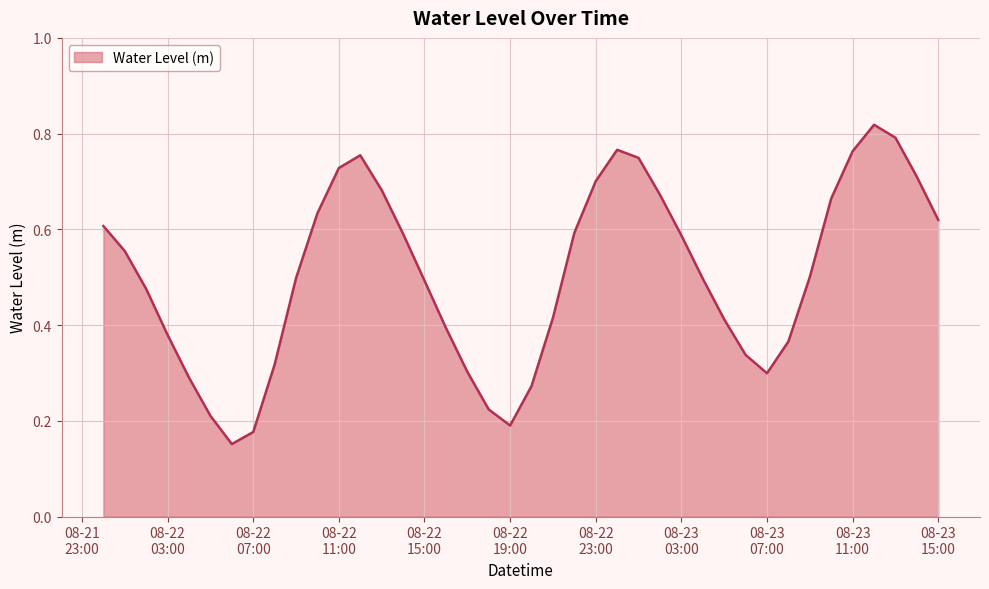

Does the chart have visible grid lines?

Yes